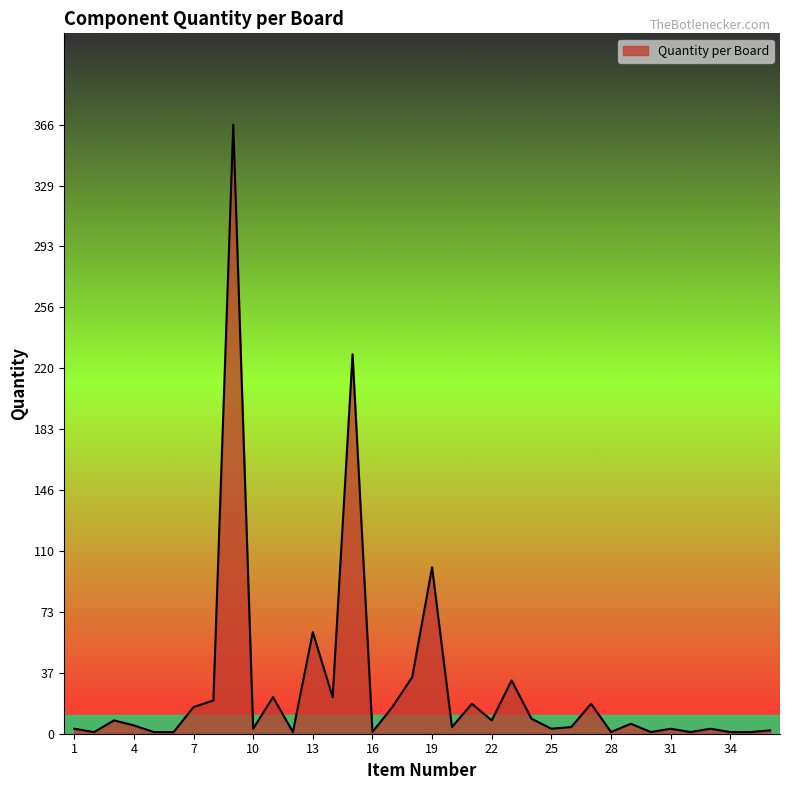

True or false: the data has more than 2 interior local peaks.

True